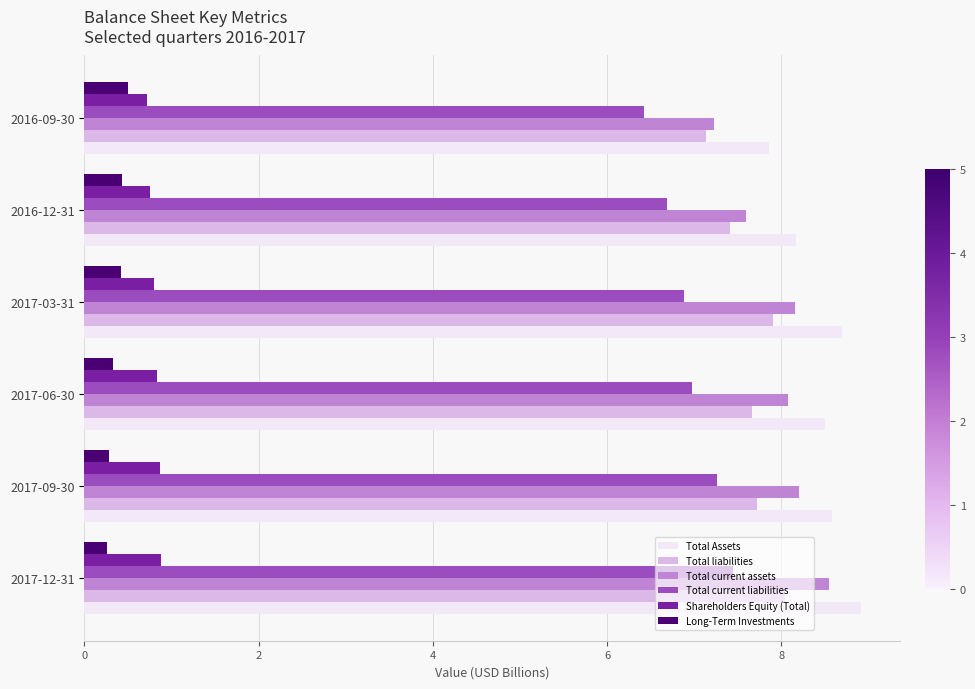

Which series has the largest range (max minus min)?

Total current assets